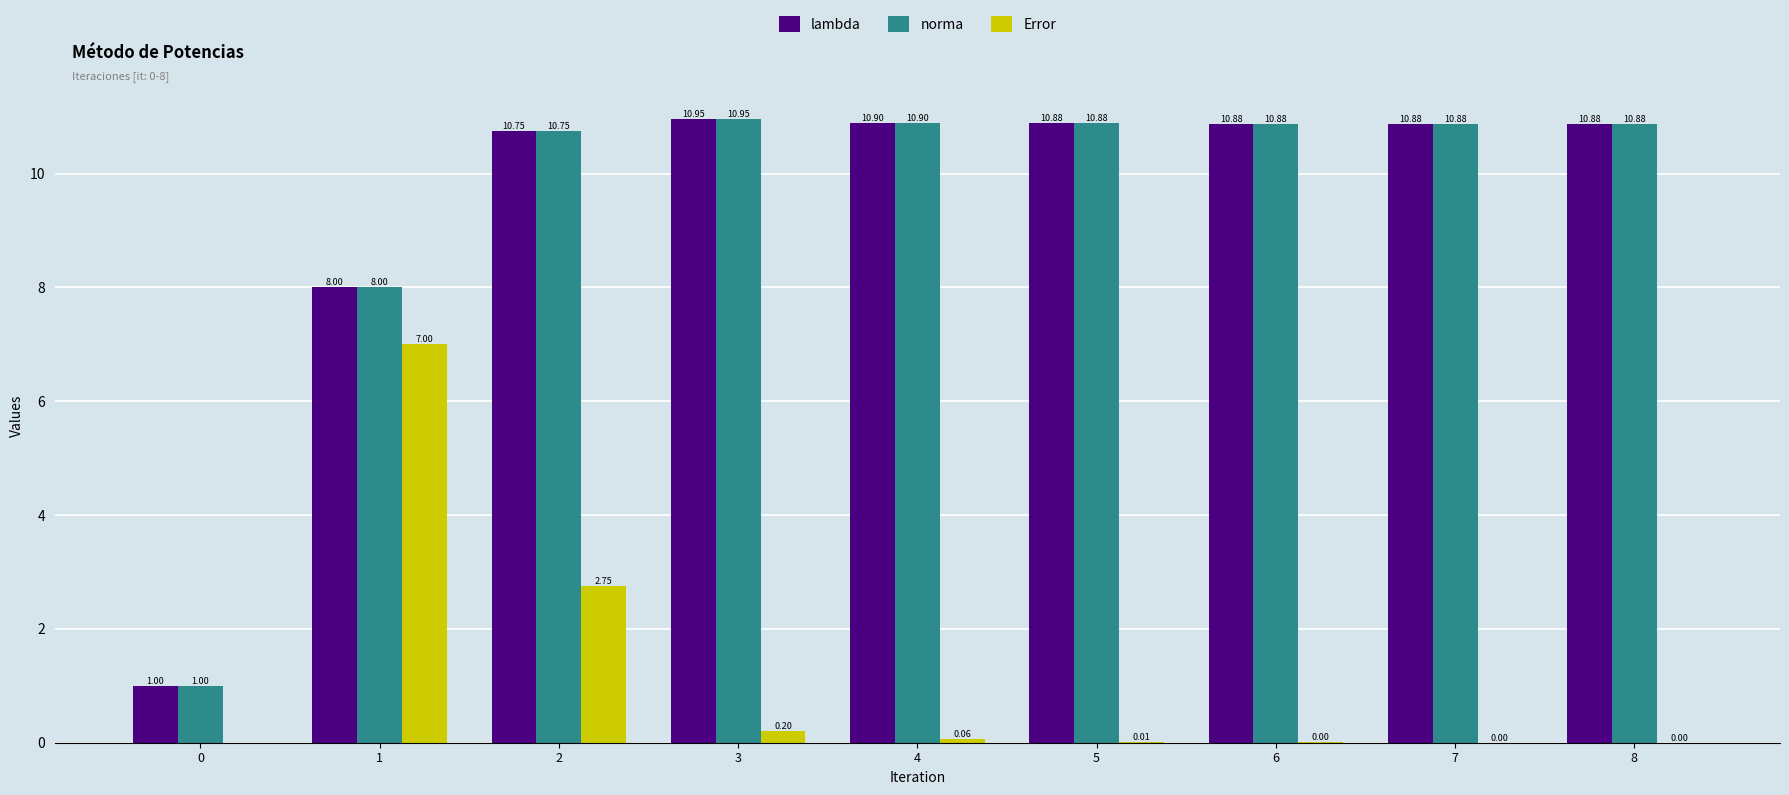

What is the sum of the lambda values at 8 and 2?

21.6